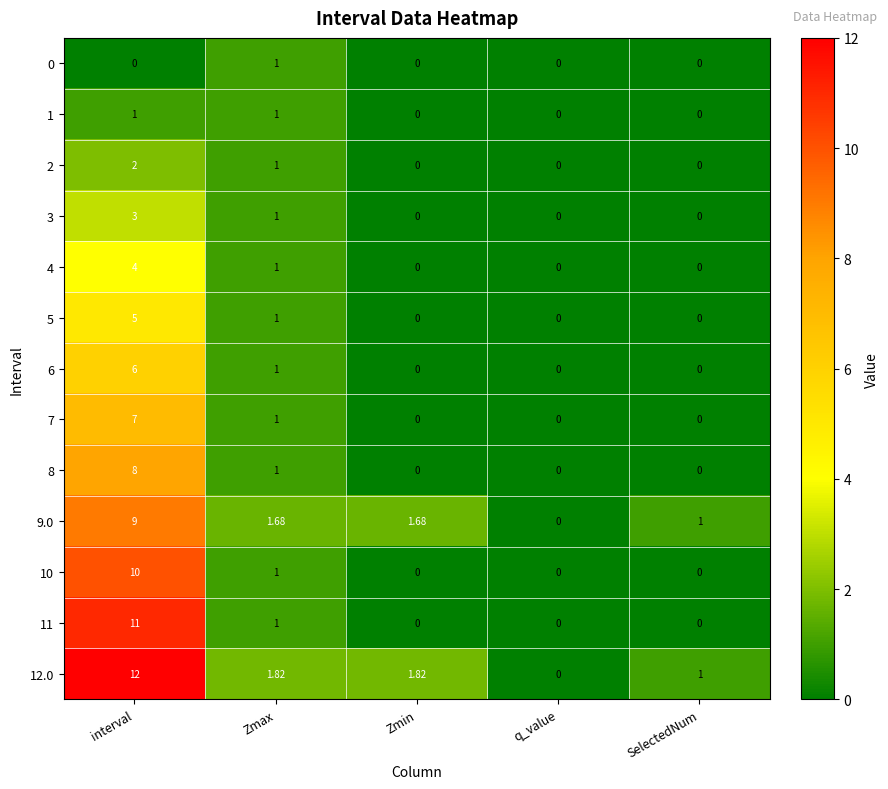

Which series changed the most between Zmin and q_value?

12.0